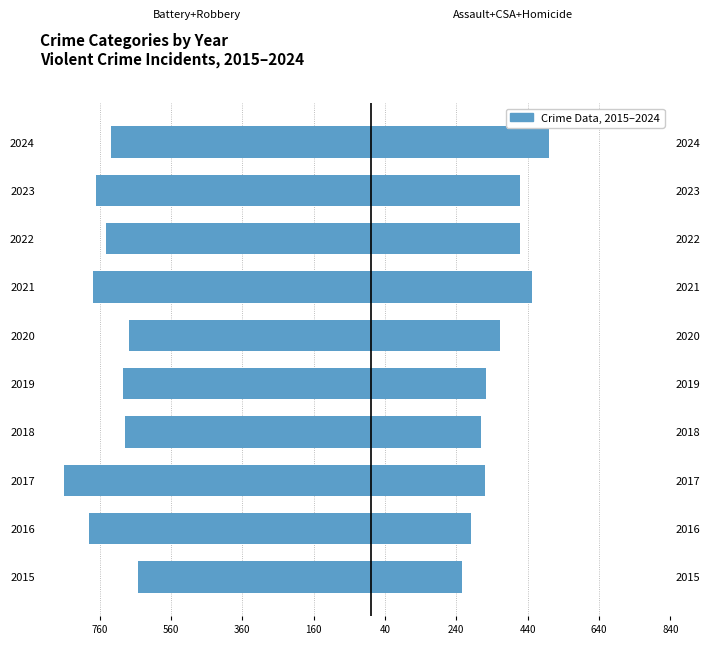

At how many categories does at least one series exceed -273?

10